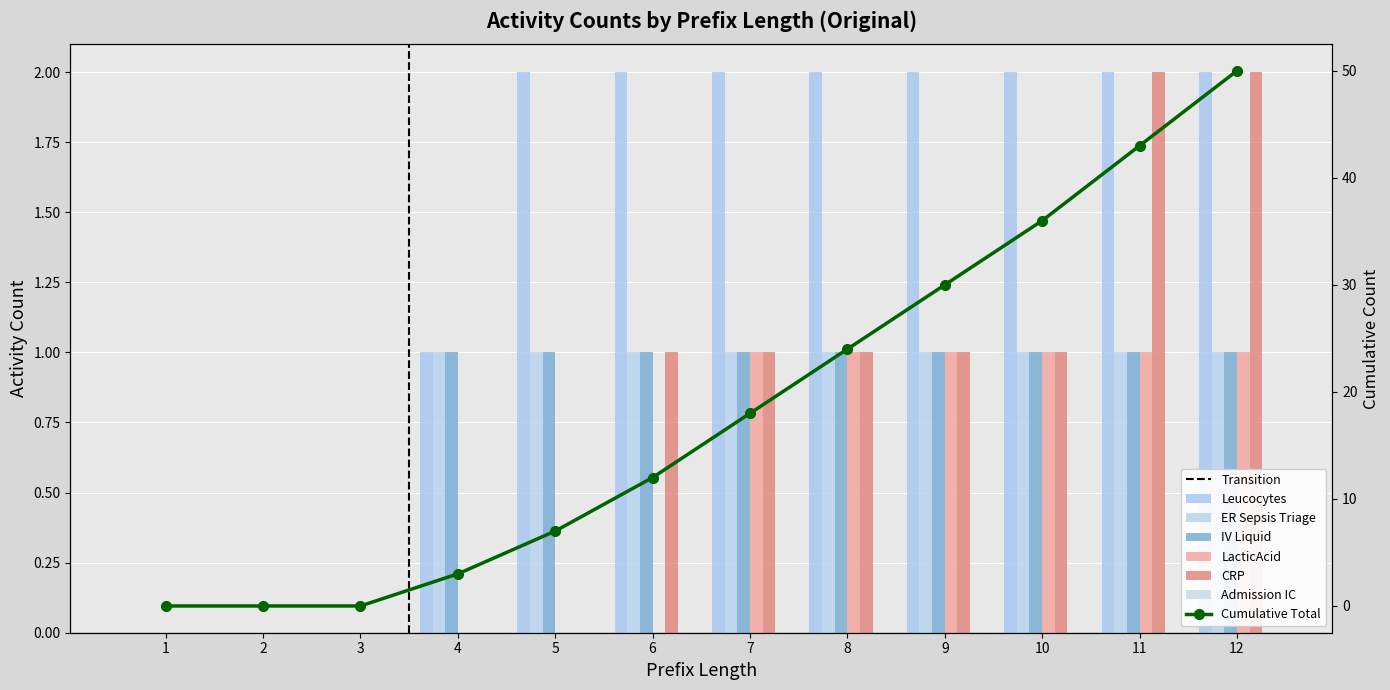

Between 8 and 6, which is larger?

8